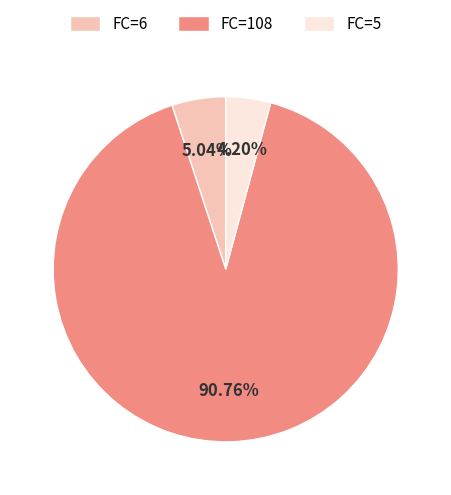

Does FC=108 represent more than half of the total?

Yes